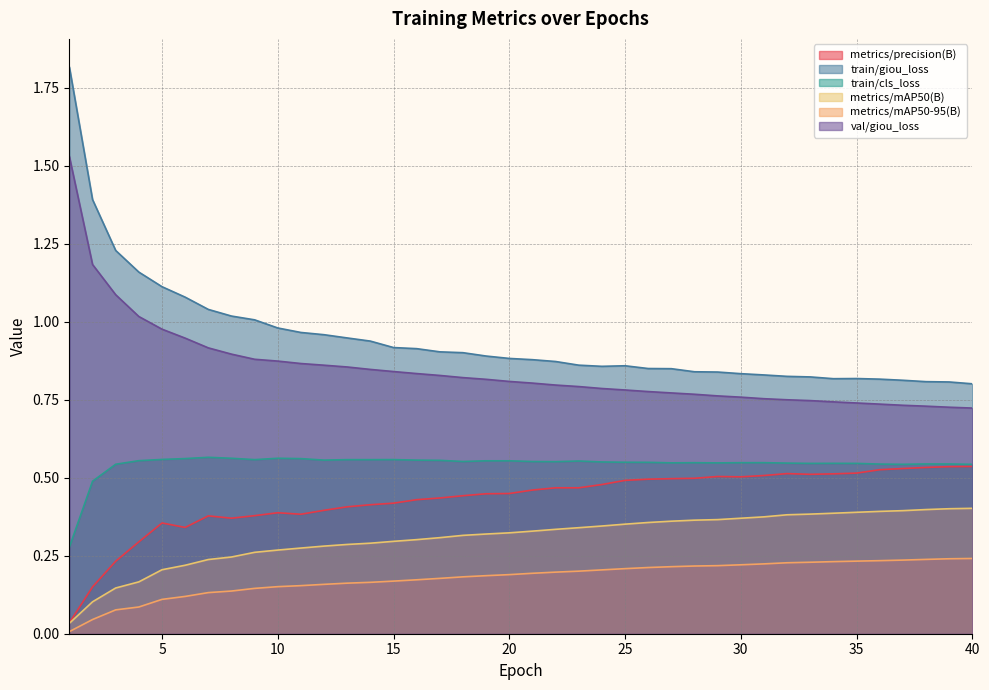

Is it true that metrics/mAP50(B) equals 0.6 at 34?

False